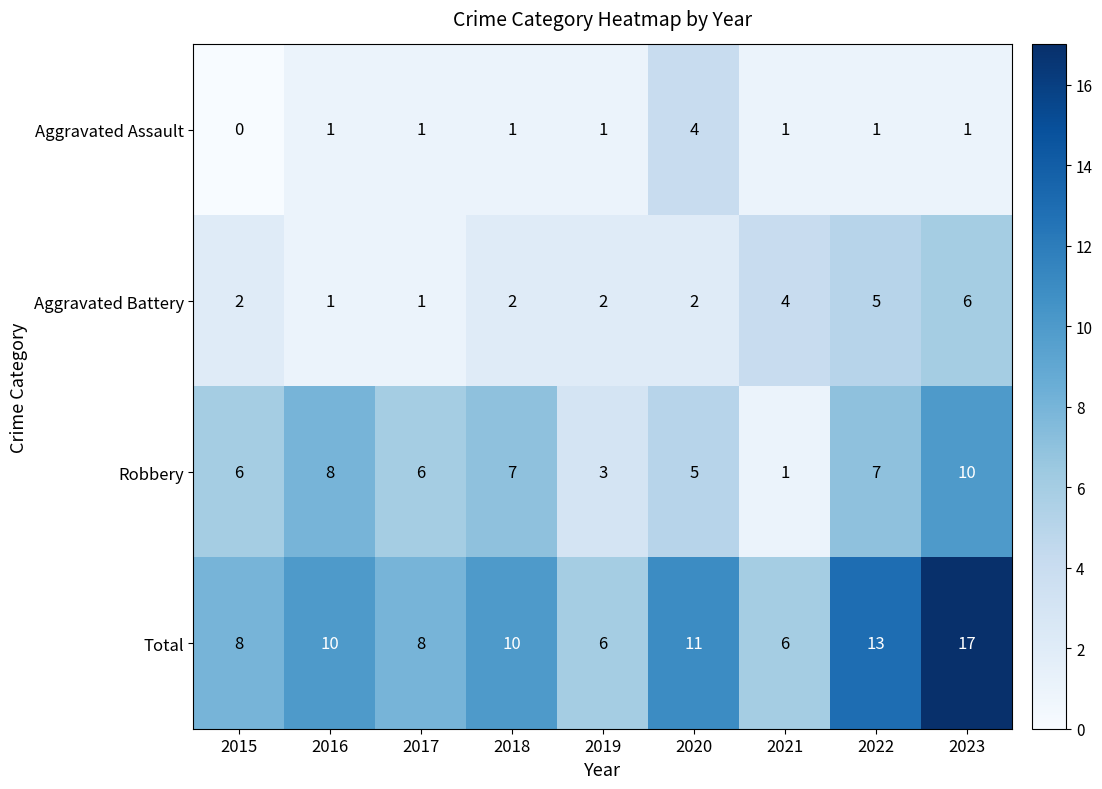

Where is Robbery nearest to the value 5?

2020